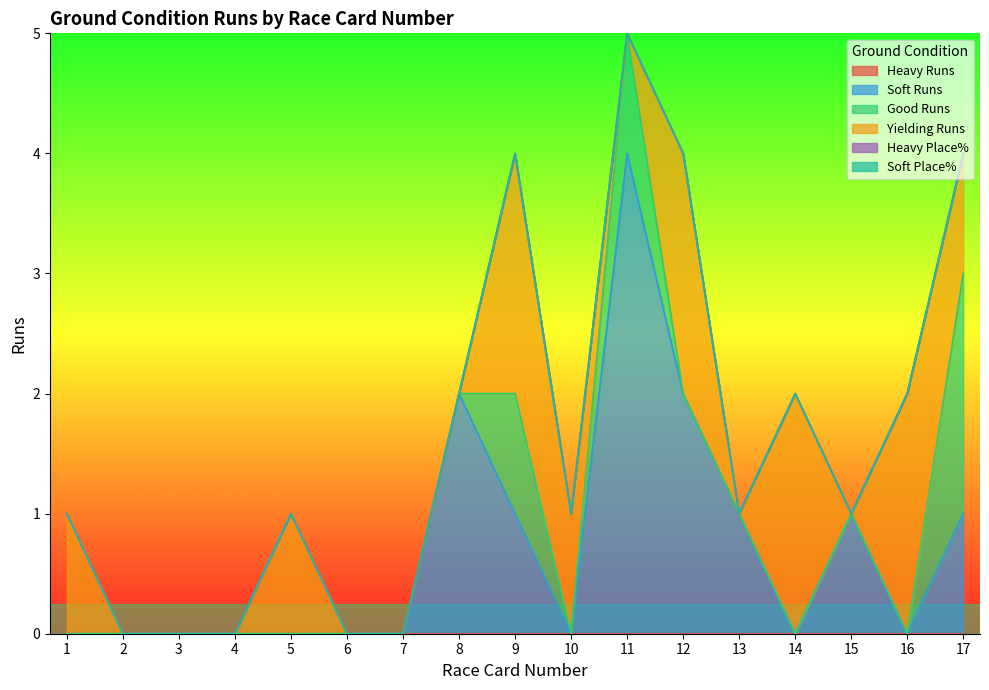

How many interior local peaks does the Good Runs series have?

2